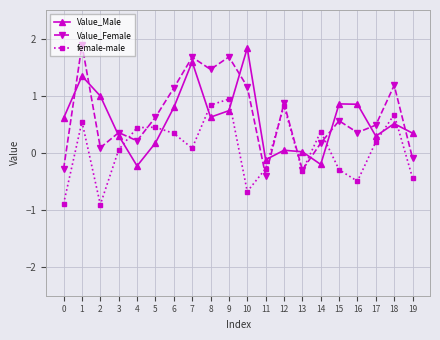

List the series in order of their peak value, highest first.

Value_Female, Value_Male, female-male